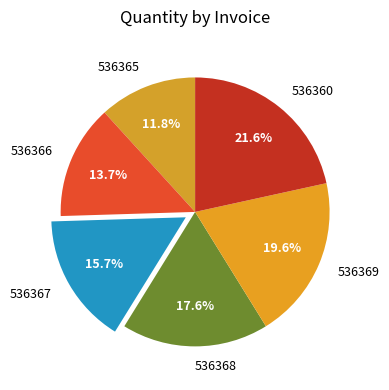

To the nearest percent, what is the difference between the largest and smallest slice percentages?

10%